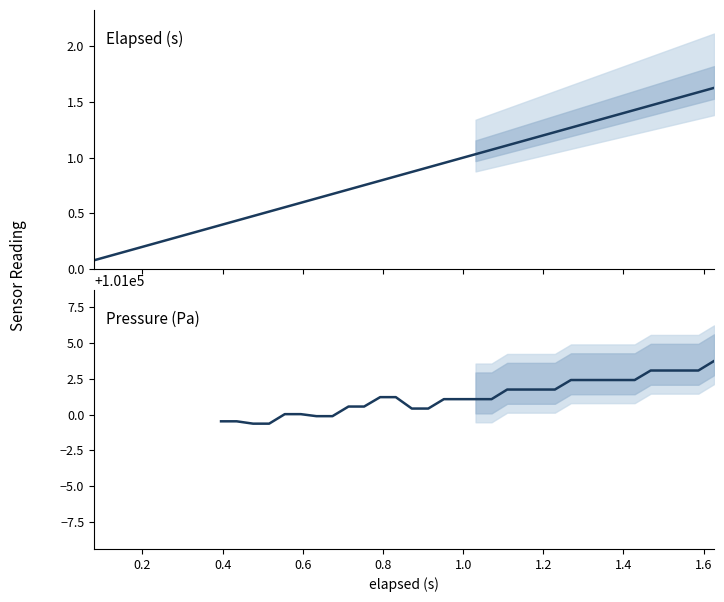

The value at 12 is 0.9. True or false?

False